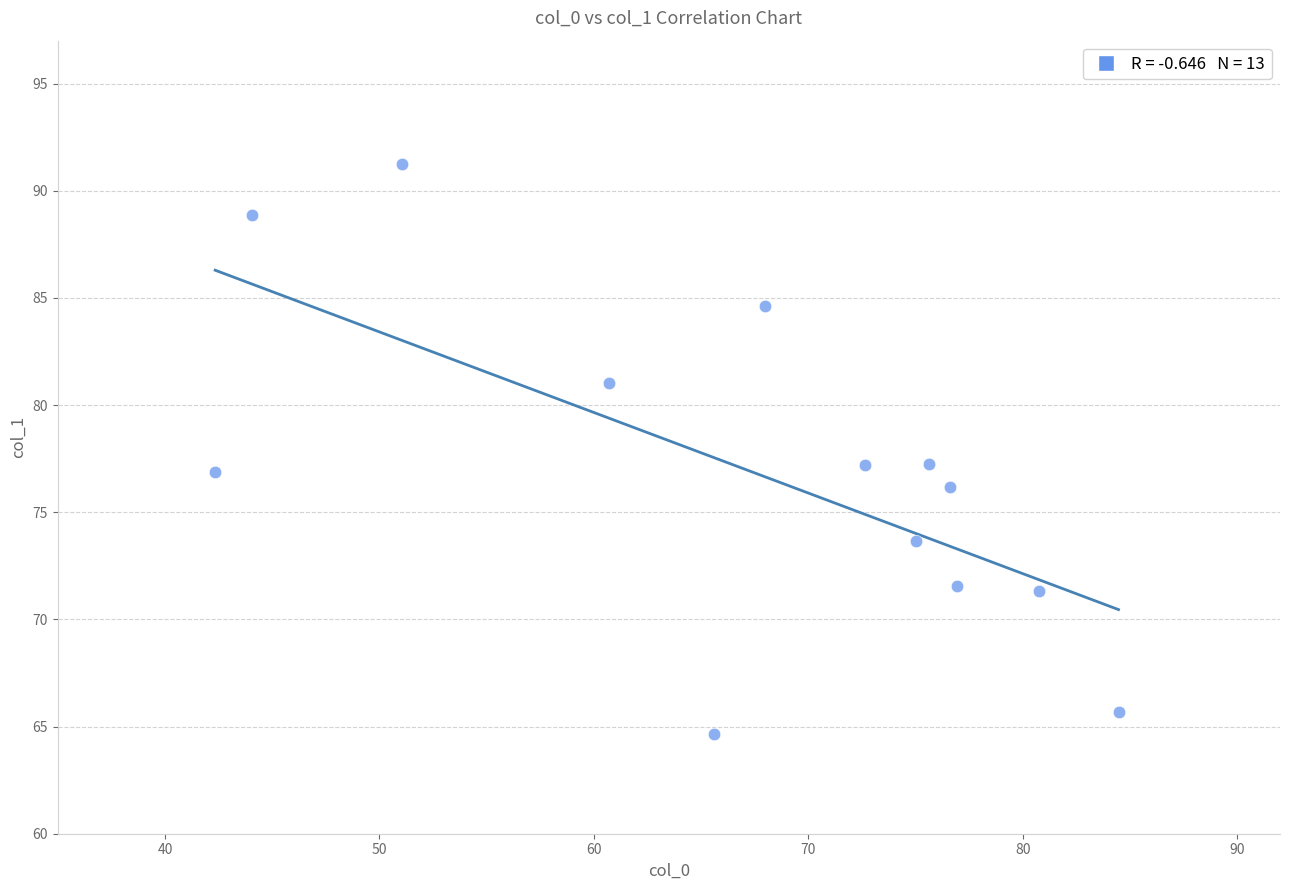

What is the range of Y values (max minus min)?

26.6